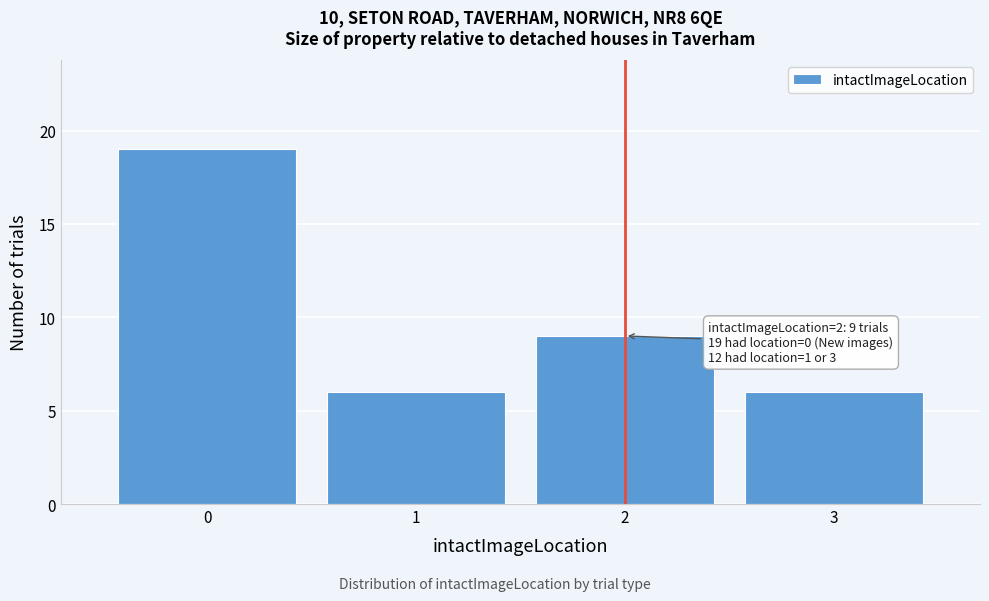

Reading left to right, transcribe all the data shown in this chart.

0=19	1=6	2=9	3=6